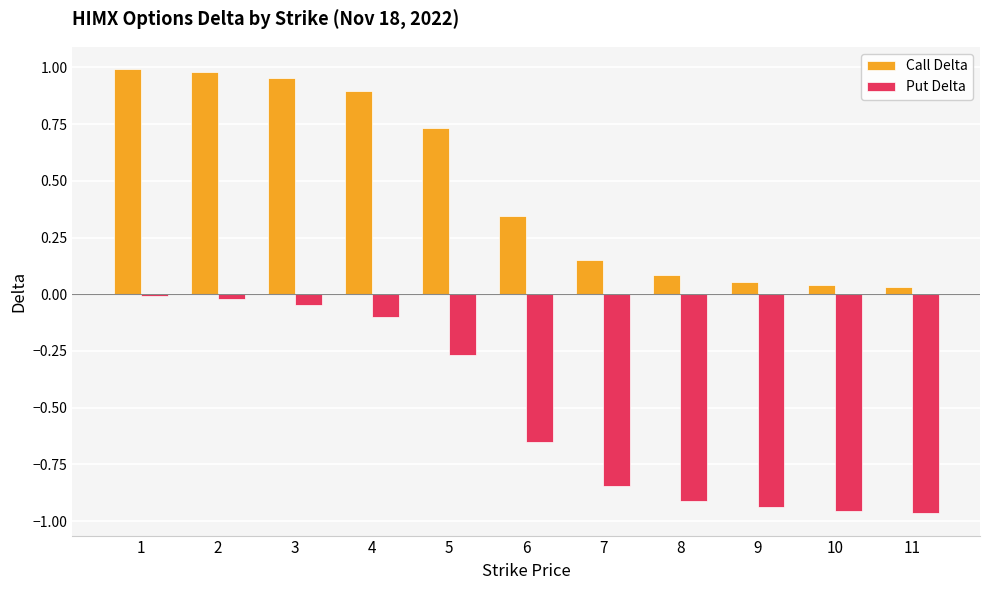

Rank the series by their maximum value, from lowest to highest.

Put Delta, Call Delta